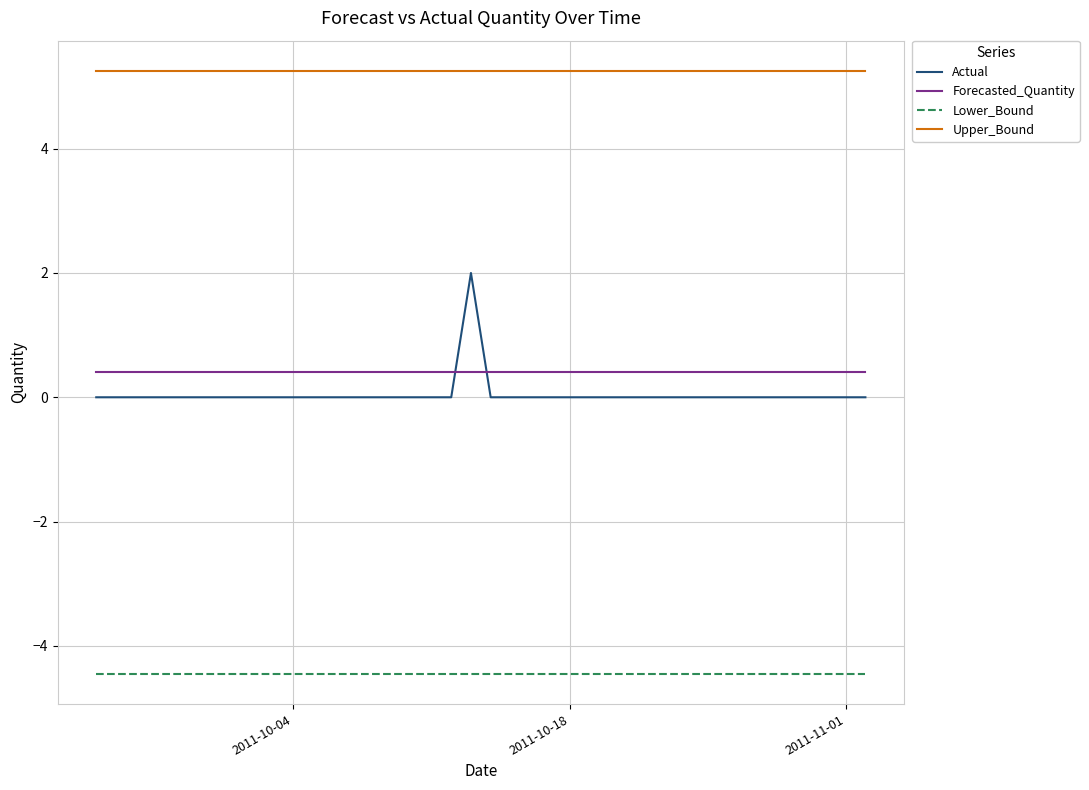

What is the maximum value for Forecasted_Quantity?

0.4